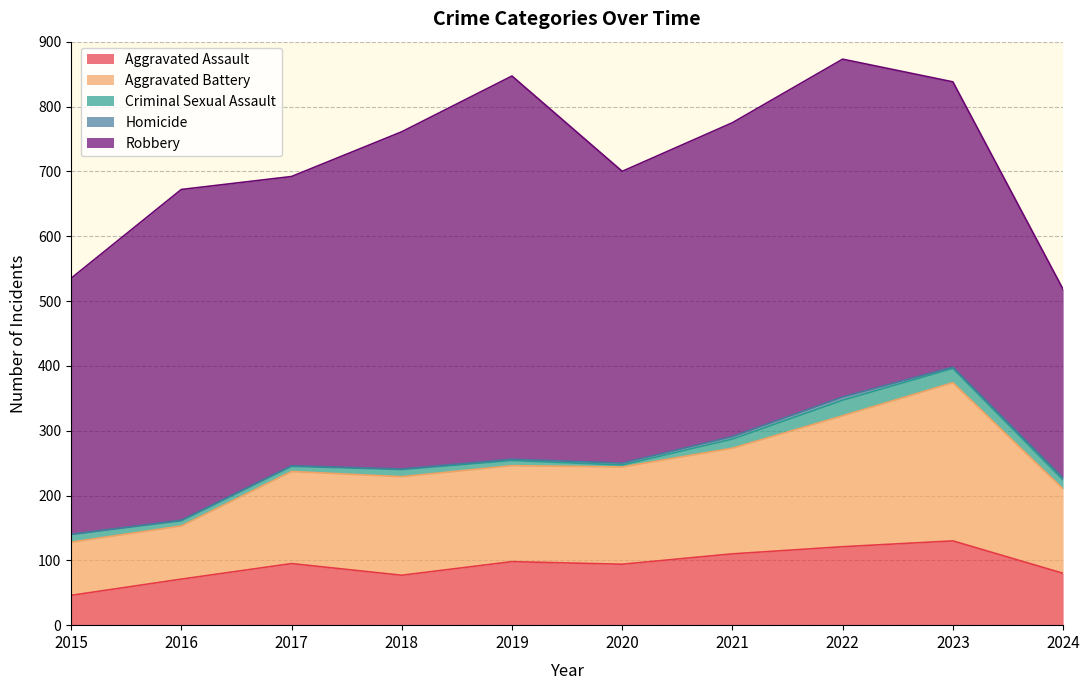

How many values in the Robbery series are below 484?

5